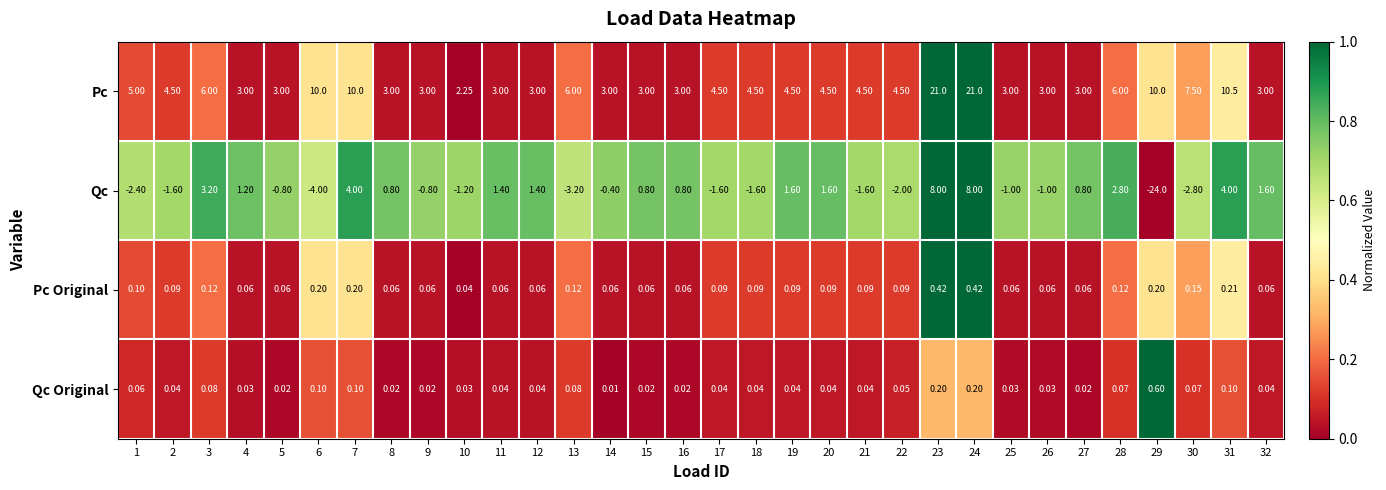

Which series changed the most between 10 and 21?

Pc